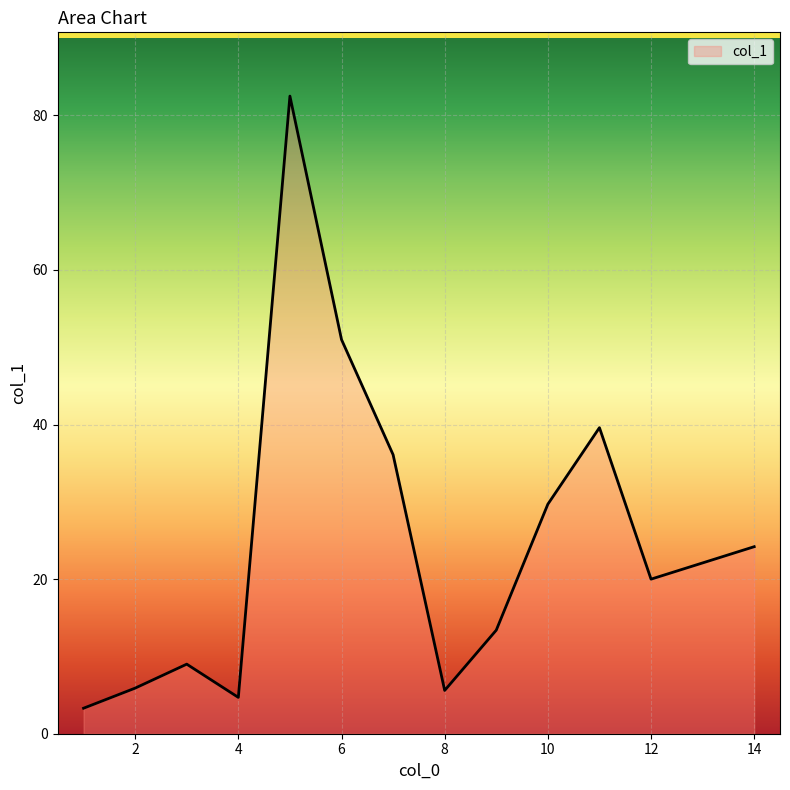

What is the minimum value shown in the chart?

3.3